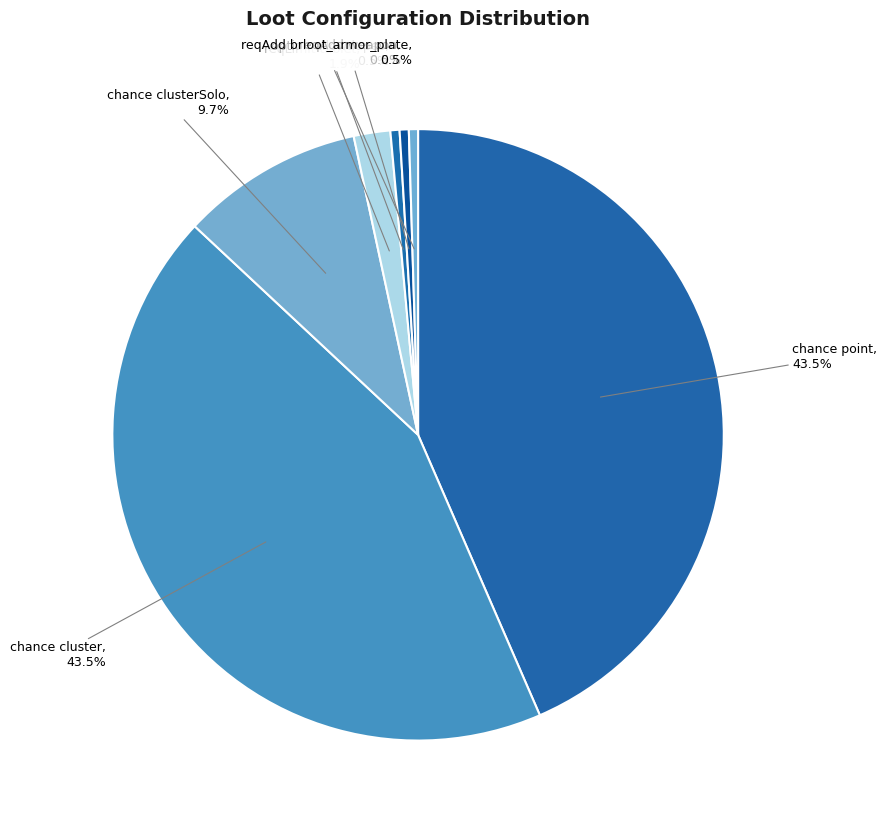

Is there any slice that represents more than half of the pie?

No